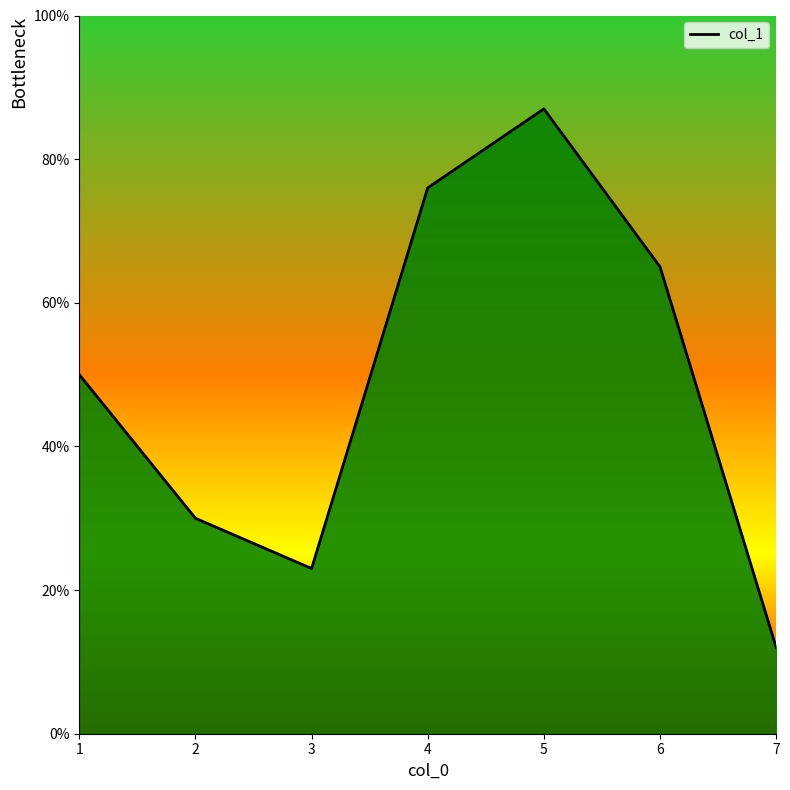

Between 5 and 6, which is larger?

5